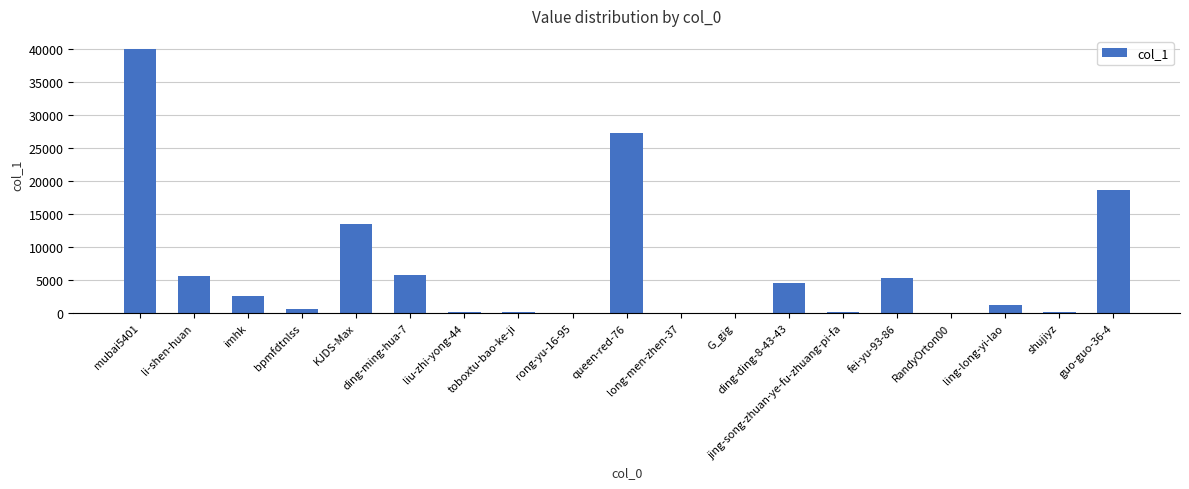

What is the maximum value shown in the chart?

39943